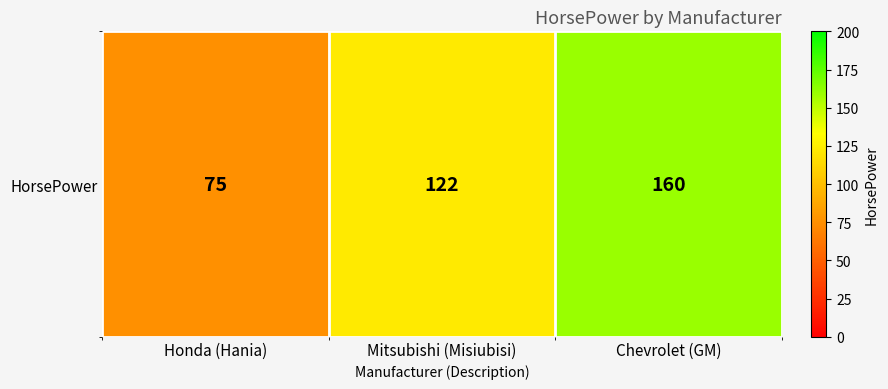

What is the approximate value at Honda (Hania), to the nearest 10?

80